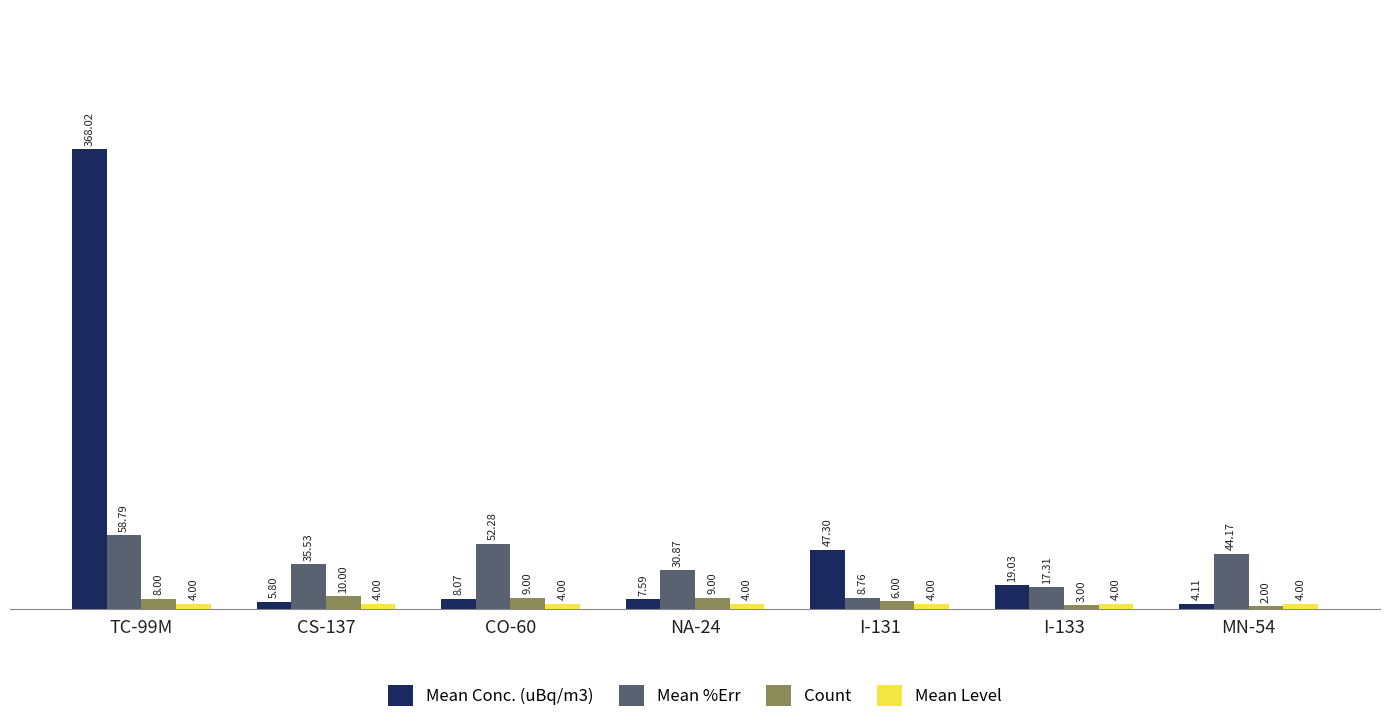

Read the Count value at I-133.

3.0